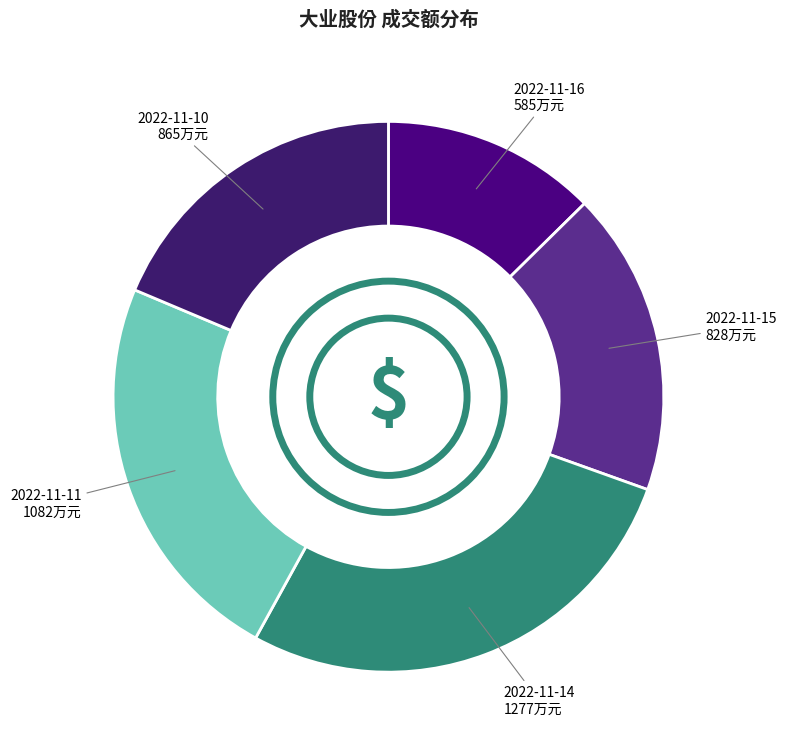

Combined, do 2022-11-10 and 2022-11-16 account for over 50%?

No